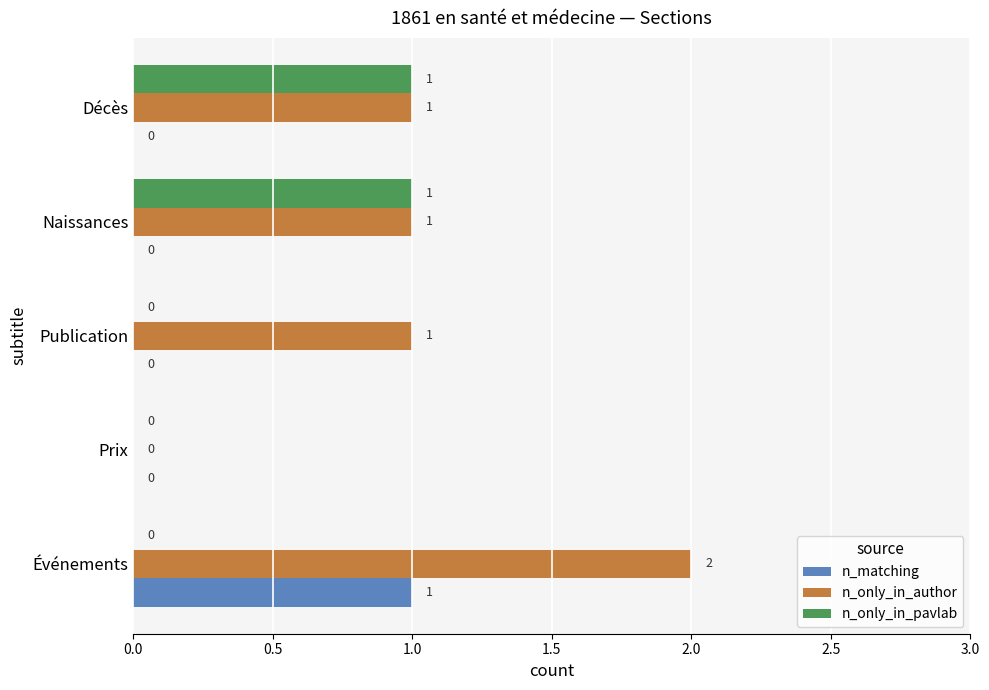

What is the sum of all n_only_in_author values?

5